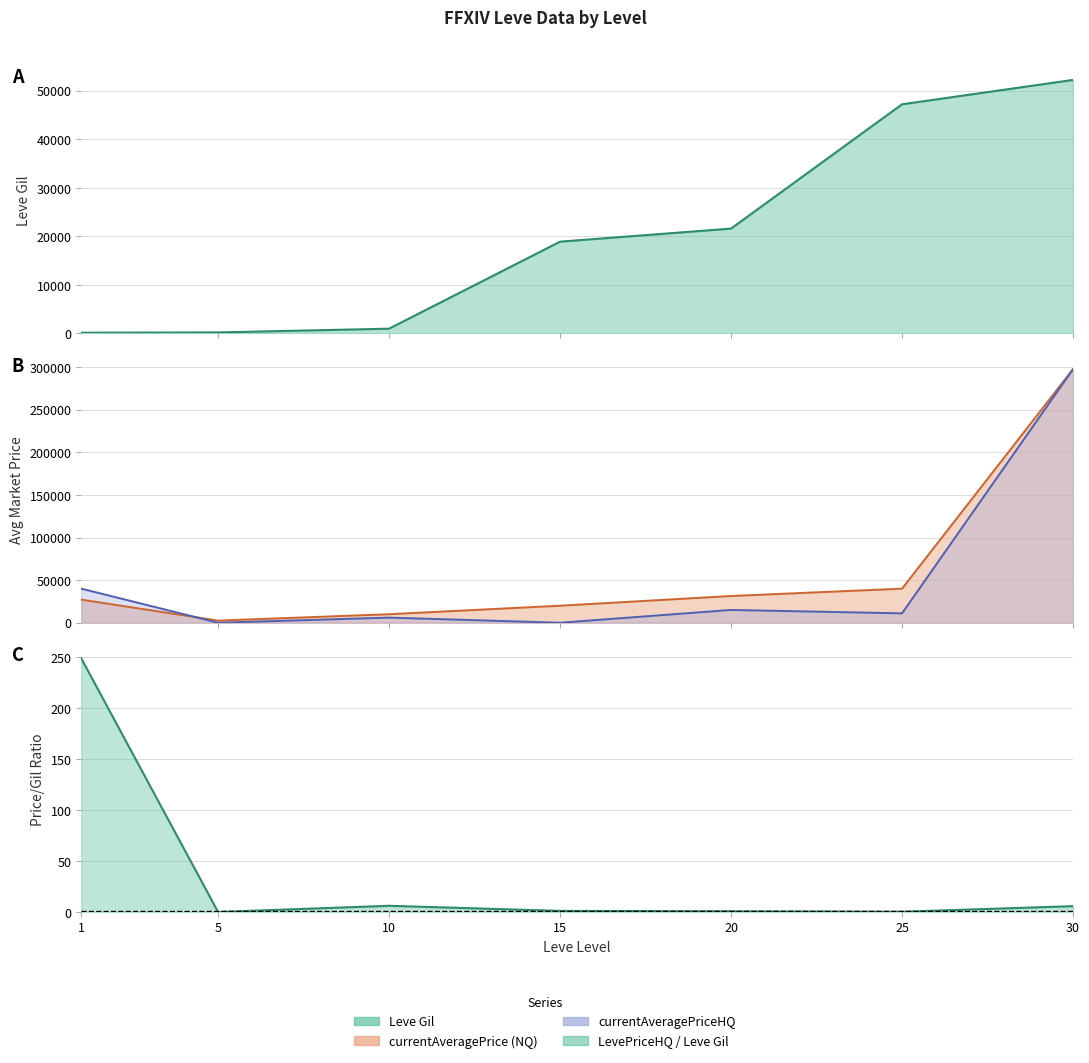

Which series has the largest total across all categories?

currentAveragePrice